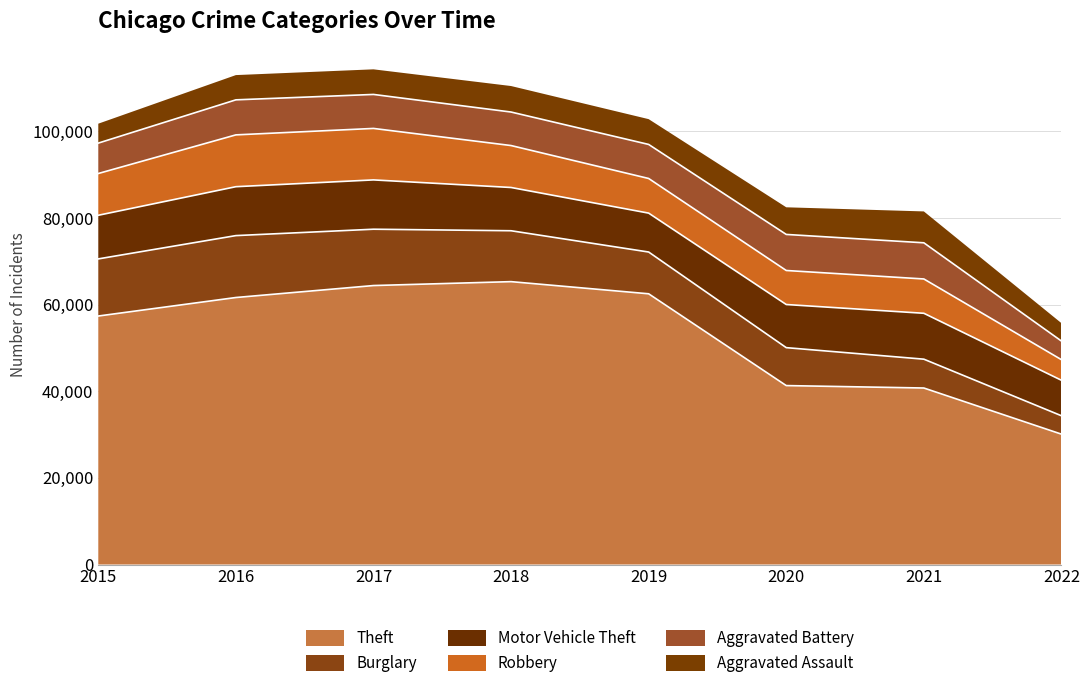

Count the number of categories in the chart.

8